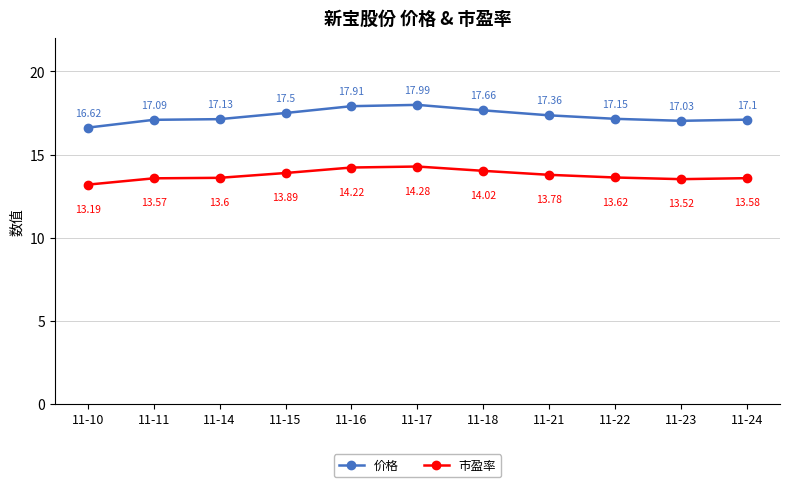

Which series has the largest range (max minus min)?

价格